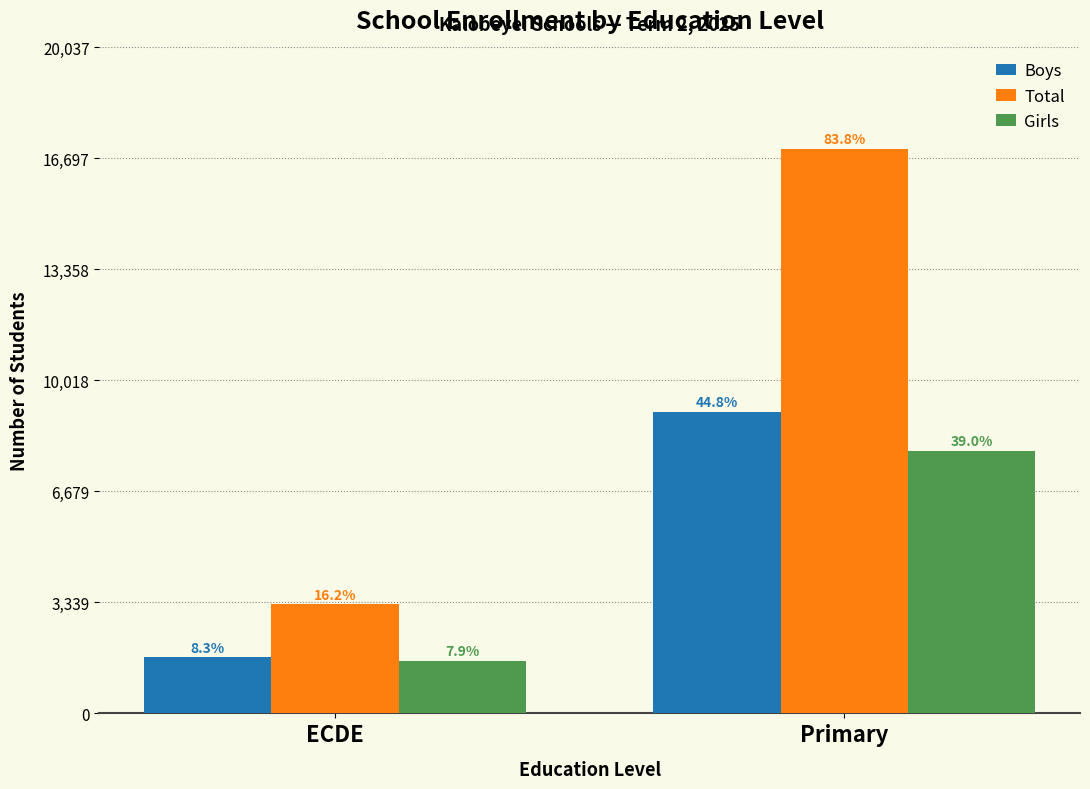

How many bars are there in each group?

3